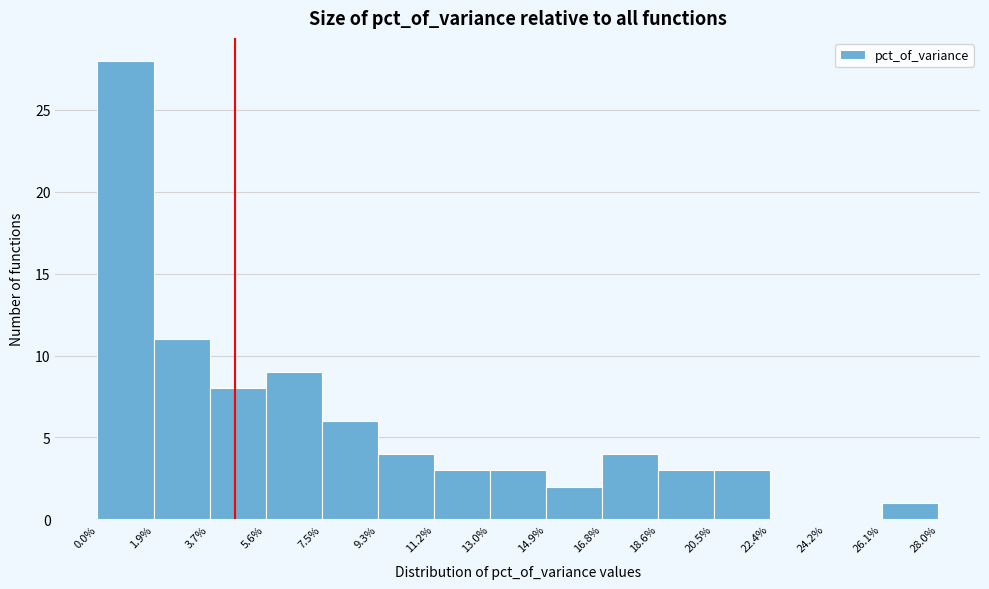

What is the height of the bar covering 26.1% to 28.0% on the x-axis? The values are not printed on the chart, so give them approximately, as read against the axis.

1